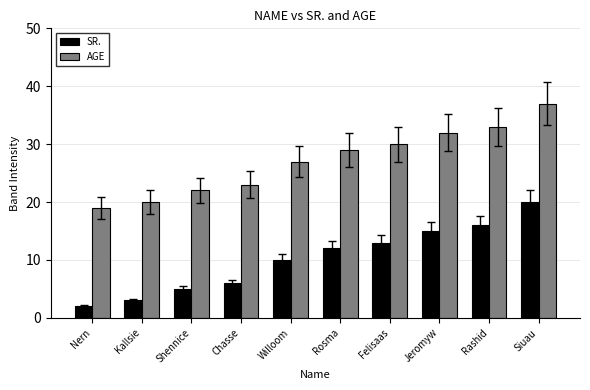

At which category is the sum across all series the highest?

Siuau